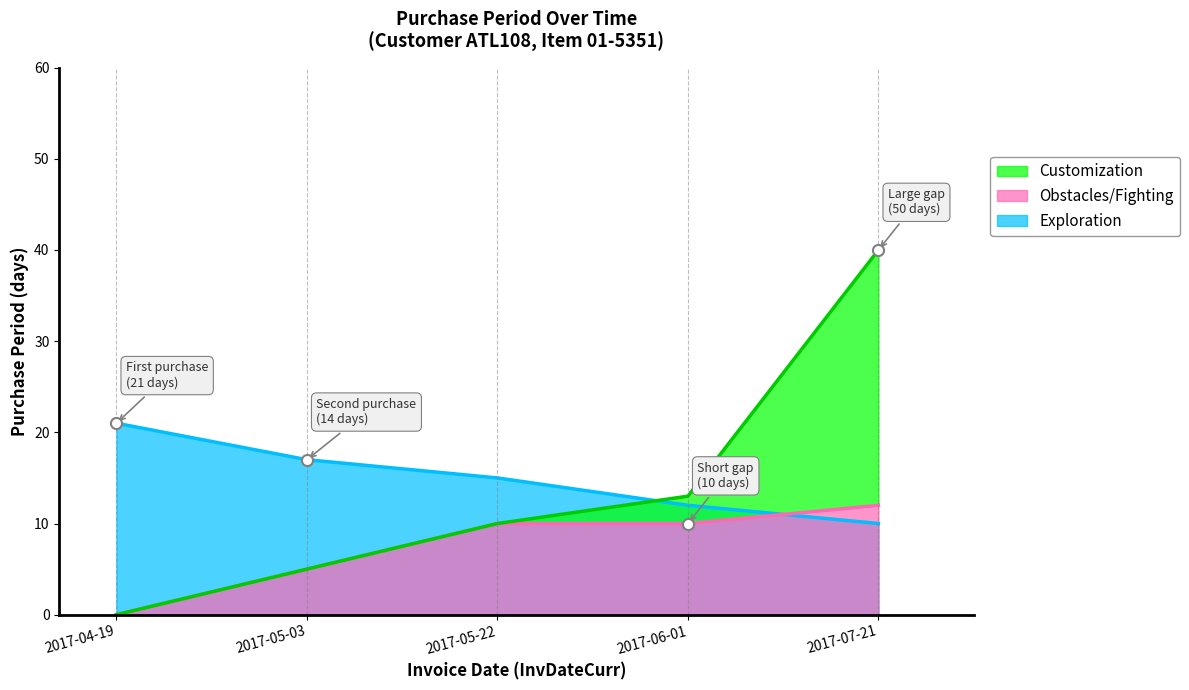

Is it true that the value at 2017-06-01 is 16?

False